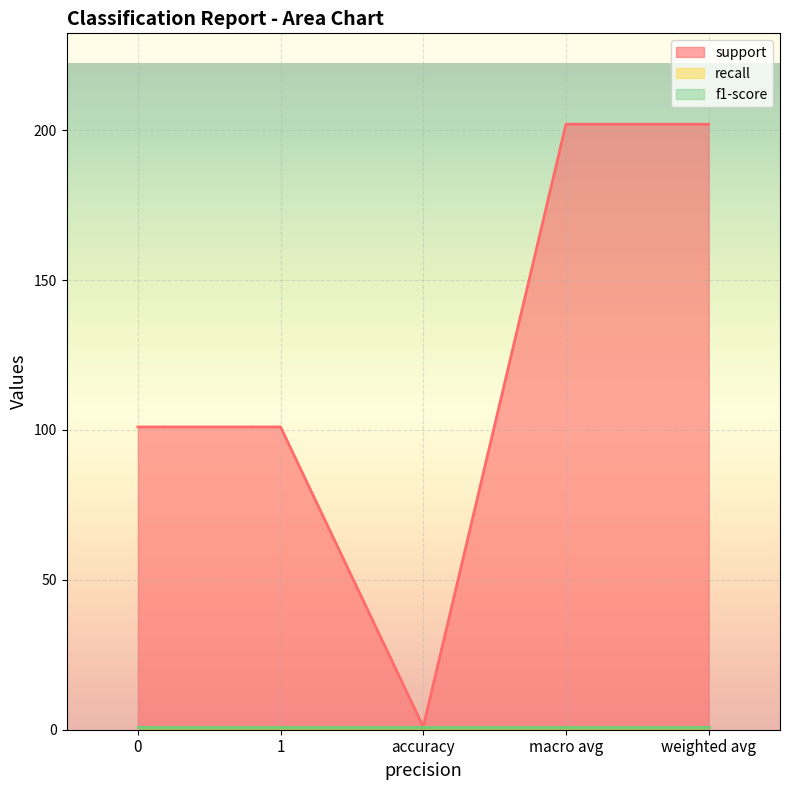

True or false: support and f1-score intersect in this chart.

False